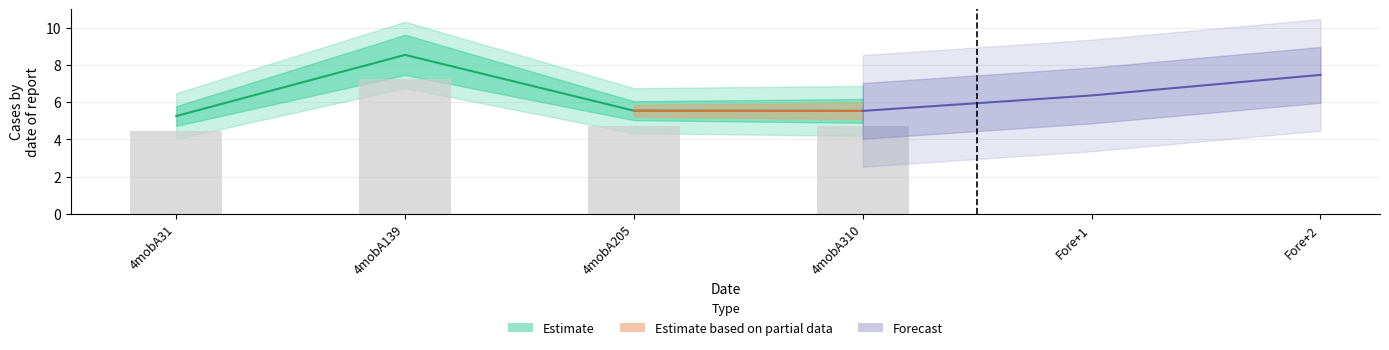

True or false: col_6 has a value of 8.1 at 4mobA205.

False